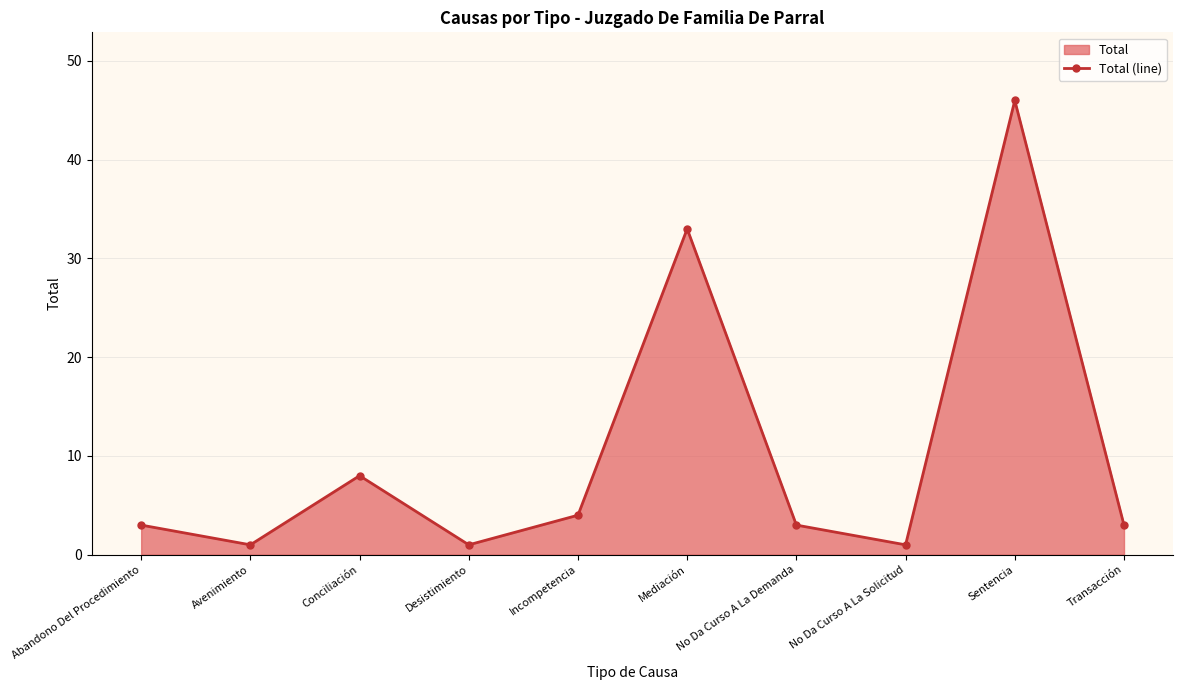

Rank the categories by value from highest to lowest.

Sentencia, Mediación, Conciliación, Incompetencia, Abandono Del Procedimiento, No Da Curso A La Demanda, Transacción, Avenimiento, Desistimiento, No Da Curso A La Solicitud